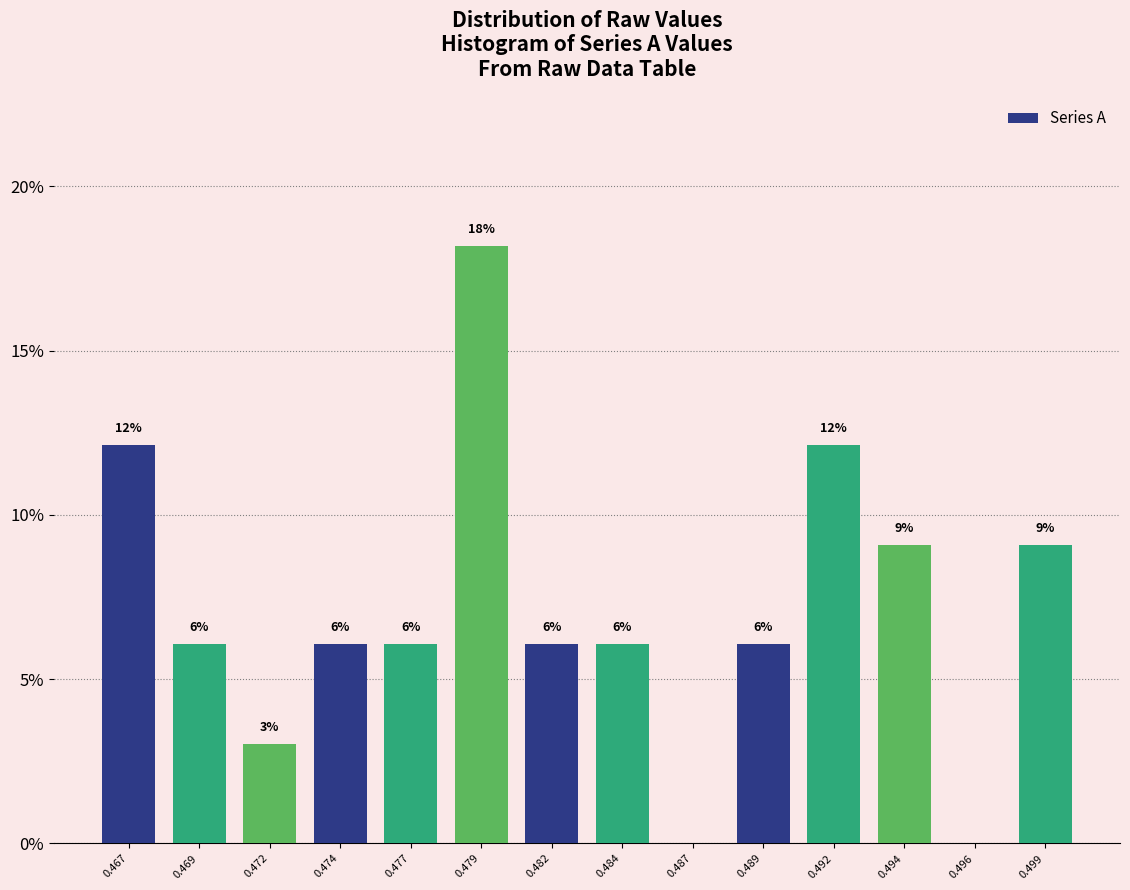

Are the bars horizontal?

No